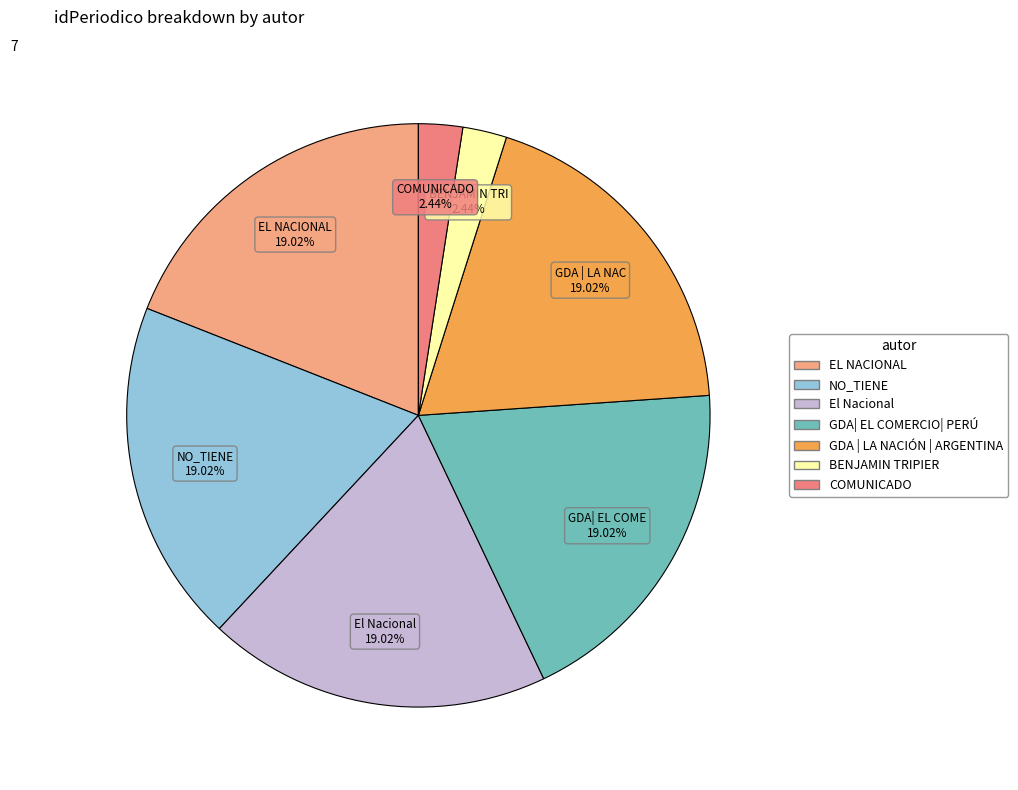

To the nearest percent, what percentage of the pie is BENJAMIN TRIPIER?

2%